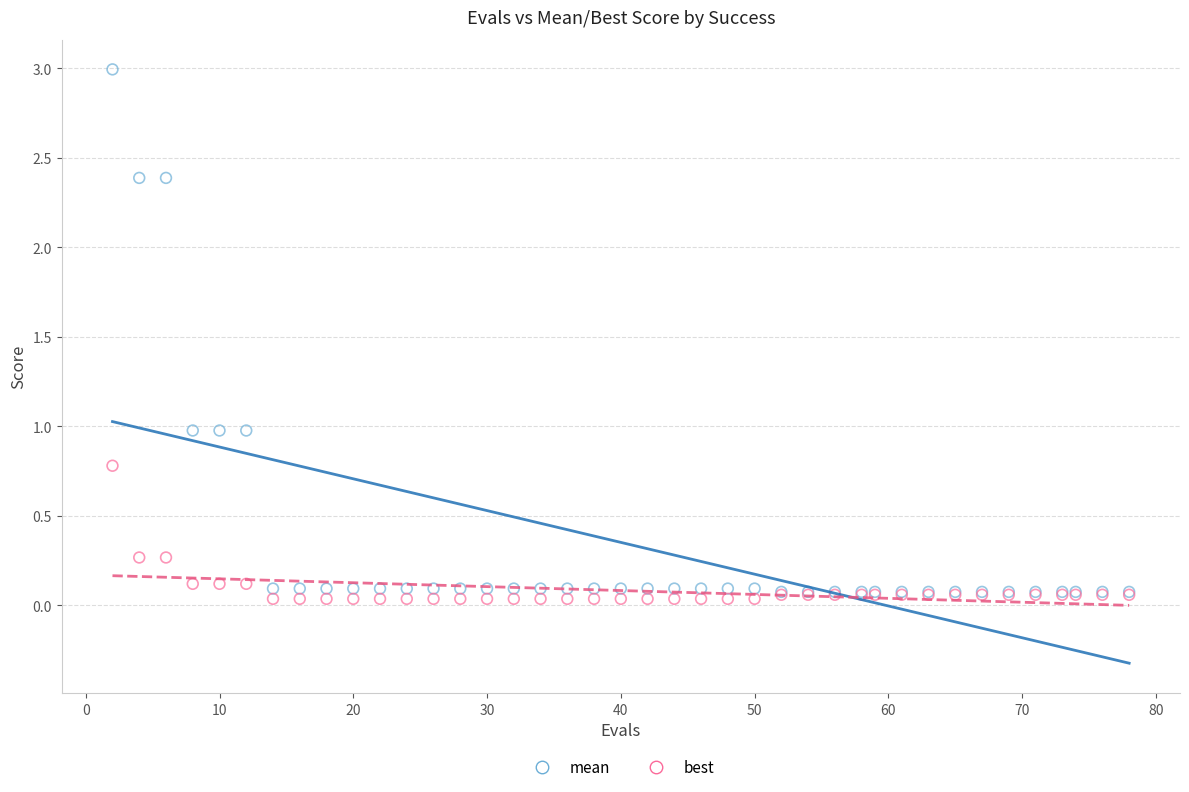

Which series reaches the minimum Y coordinate?

best